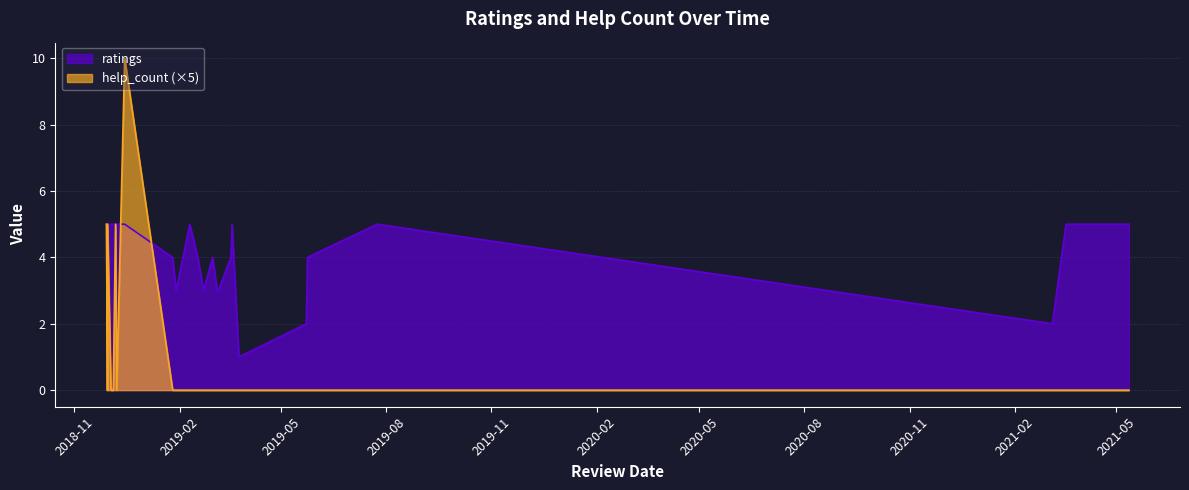

How many lines are shown in the chart?

2